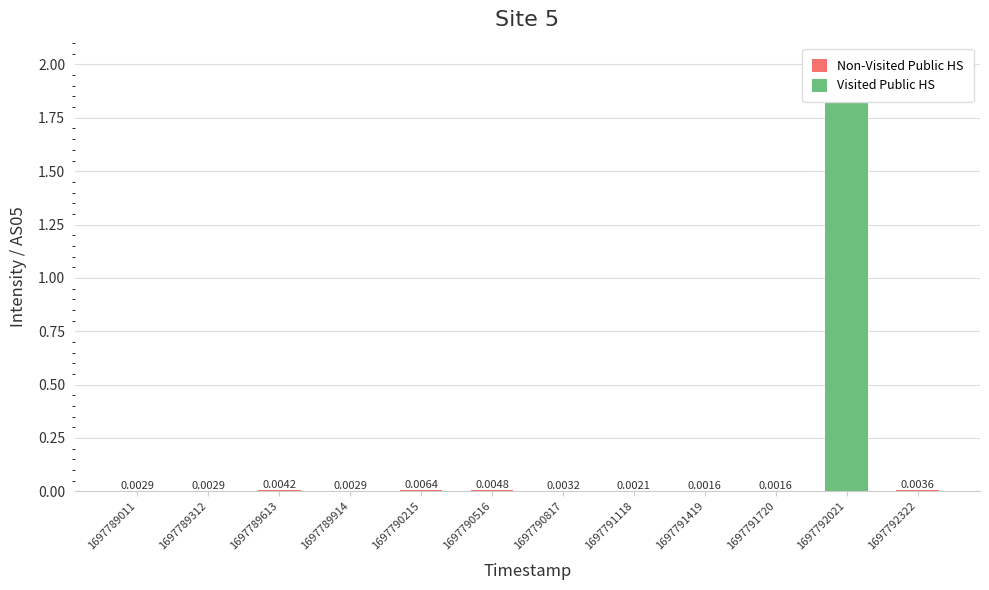

What are all the series names shown in the legend?

Non-Visited Public HS, Visited Public HS